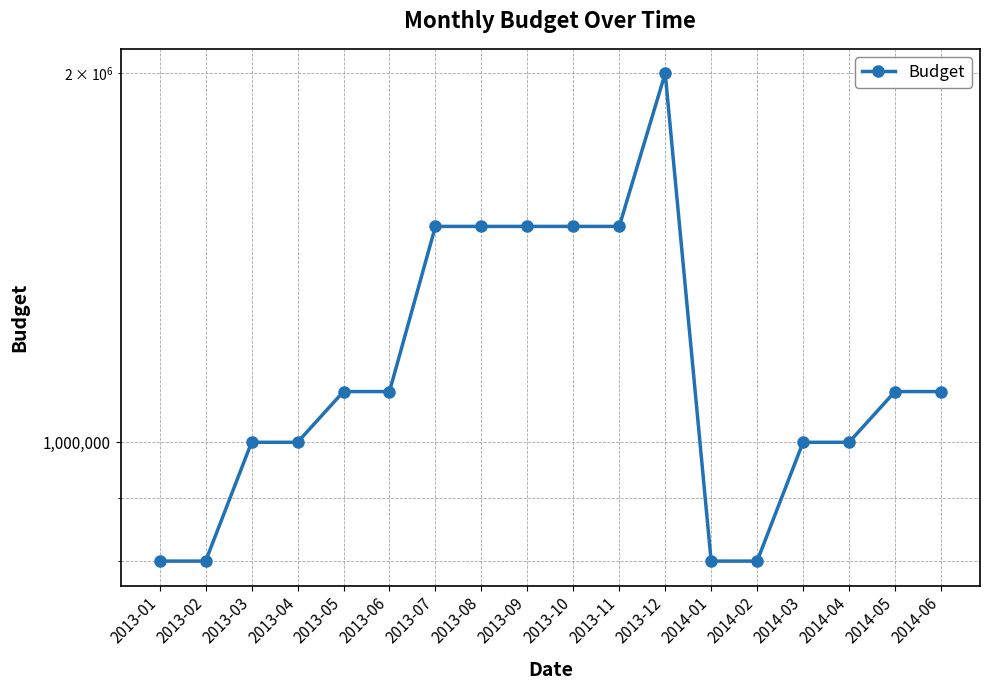

Does the chart have visible grid lines?

Yes